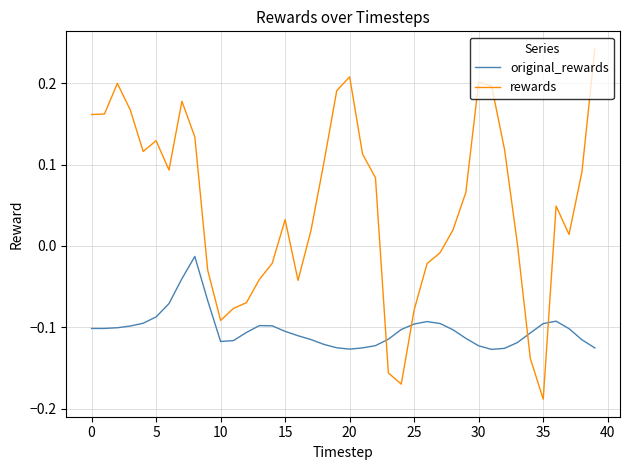

Which series has the largest total across all categories?

rewards